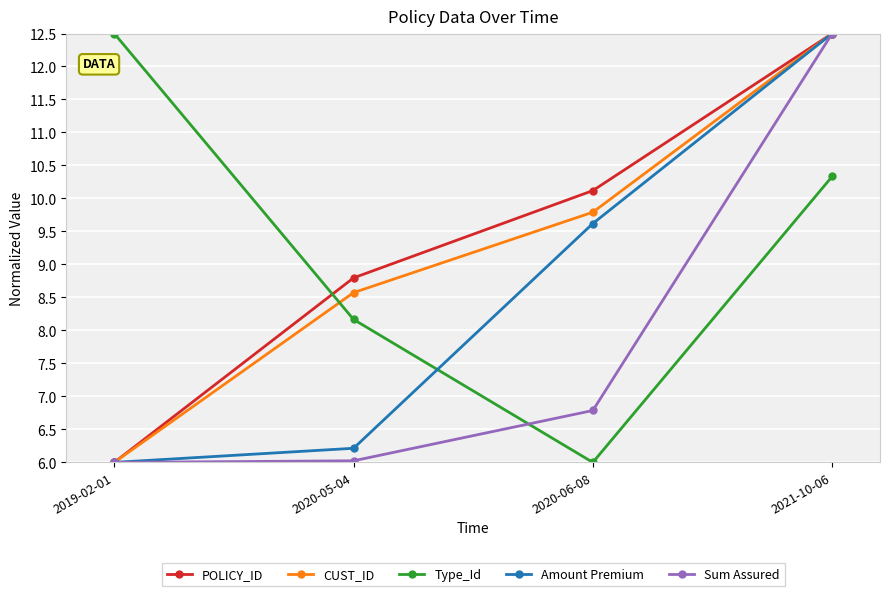

What position from the right is 2021-10-06?

1